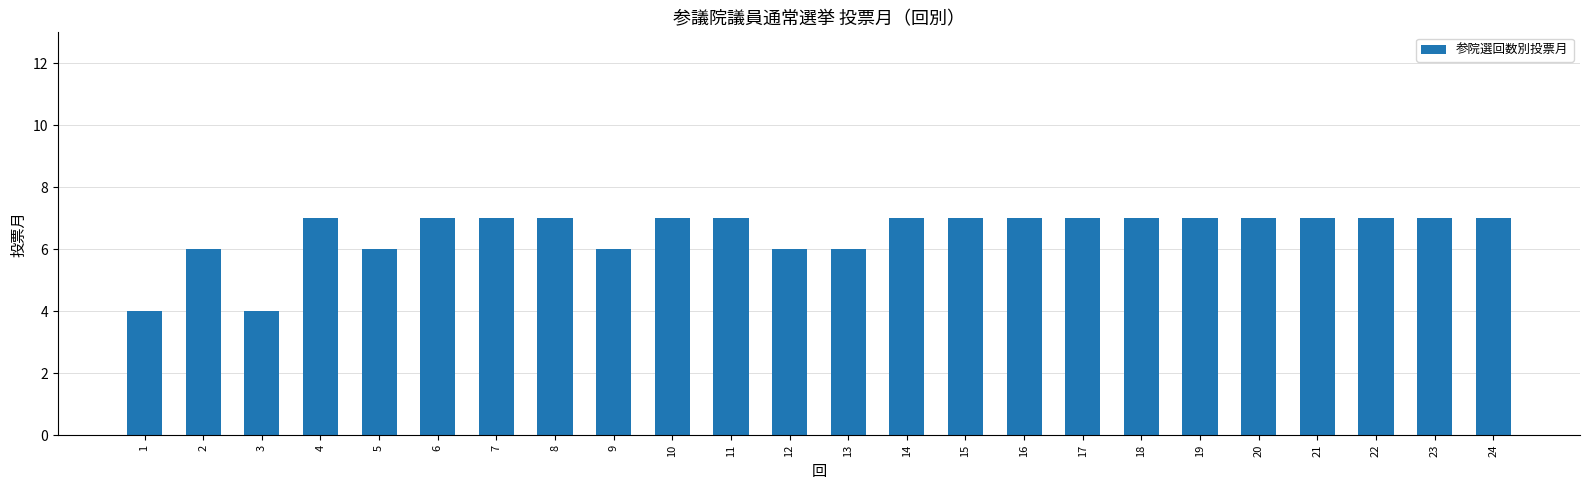

What is the difference between the second highest and minimum values?

3